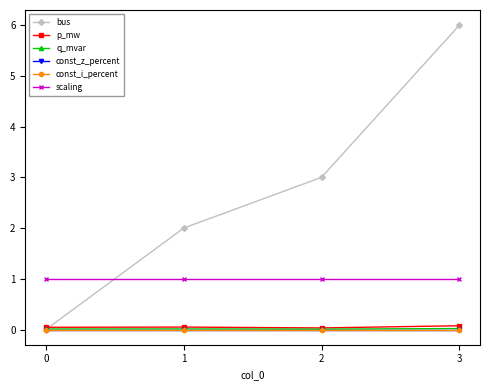

List the labels in order of scaling value, smallest first.

0, 1, 2, 3